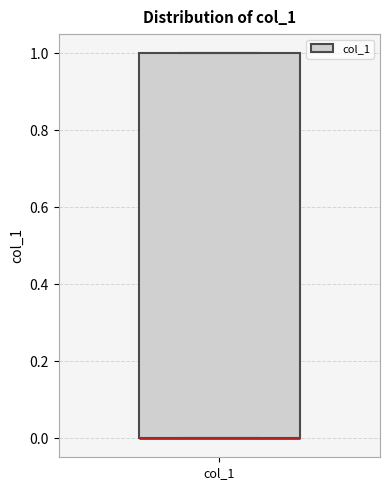

Read this box plot against the y-axis: the position of the median line, the range covered by the box, and the ends of both whiskers. The values are not printed on the chart, so give them approximately, as read against the axis.

median 0 (drawn on the box's lower edge), box 0 to 1, whiskers 0 to 1